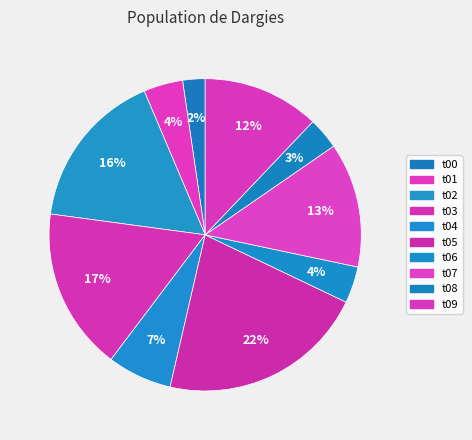

True or false: t03 accounts for 28% of the total.

False